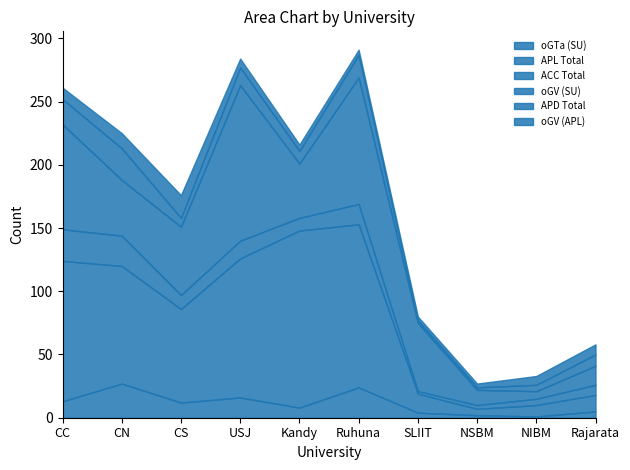

What position from the right is NSBM?

3